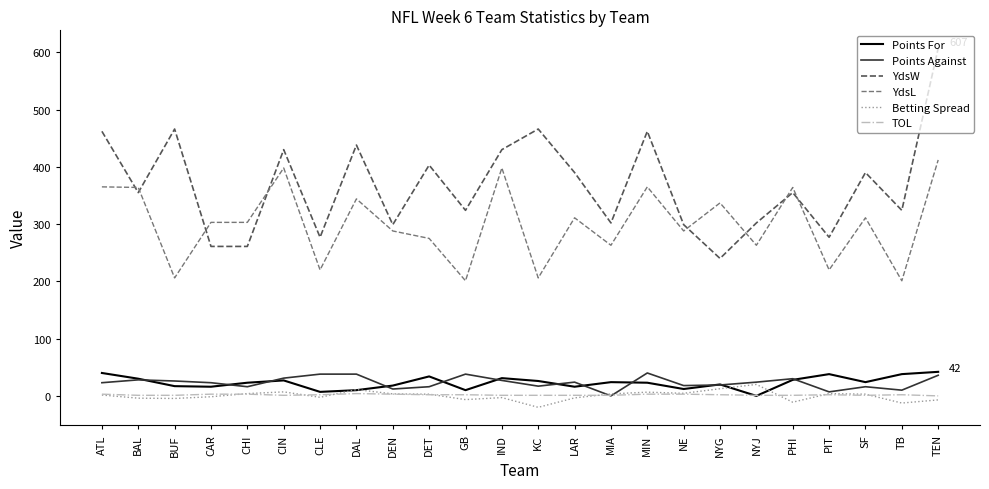

The value of YdsW at MIN is 699.0. True or false?

False